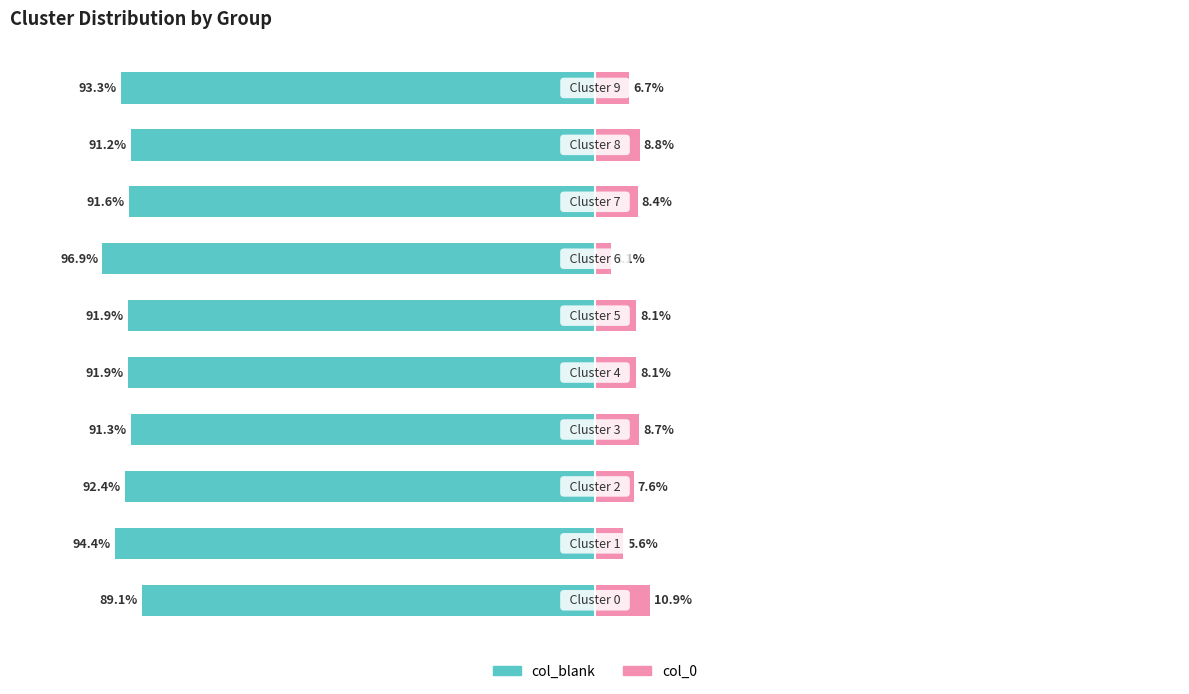

How many values in the col_blank series are below -91?

9